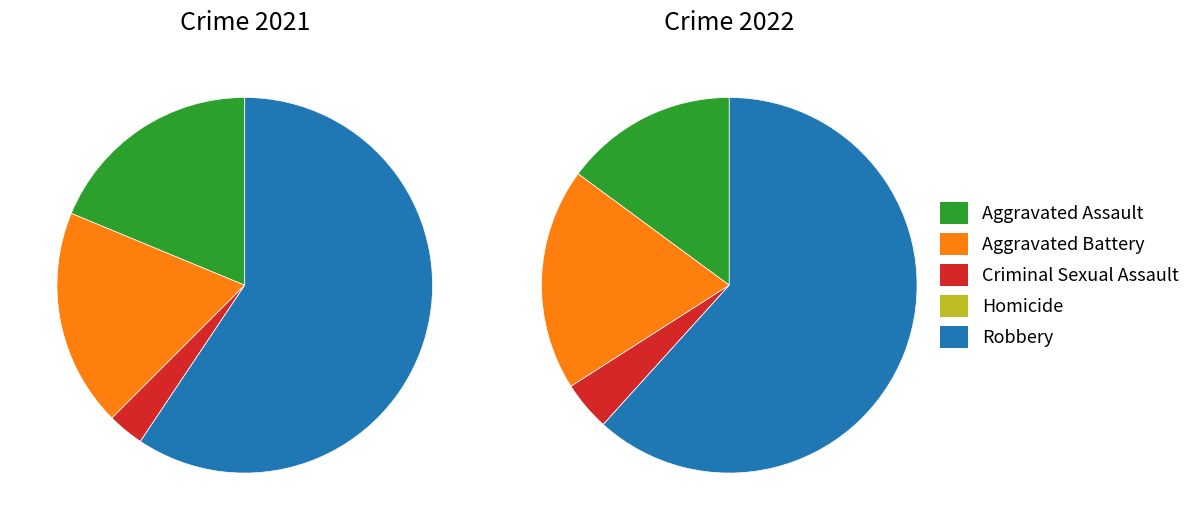

Rank the series at 4 from lowest to highest value.

values_2021, values_2022